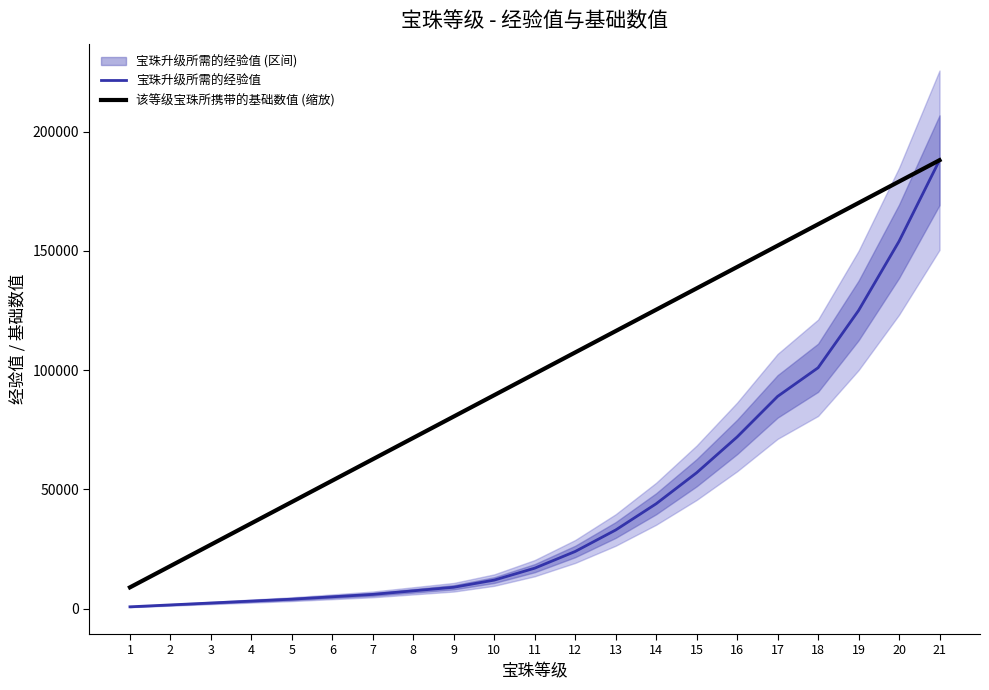

Reading right to left, list all the values displayed in this chart.

宝珠升级所需的经验值: 188000.0	154000.0	125000.0	101000.0	89000.0	72000.0	57000.0	44000.0	33000.0	24000.0	17000.0	12000.0	9000.0	7500.0	6000.0	5000.0	4000.0	3200.0	2400.0	1600.0	800.0
该等级宝珠所携带的基础数值 (缩放): 188000.0	179047.6	170095.2	161142.9	152190.5	143238.1	134285.7	125333.3	116381.0	107428.6	98476.2	89523.8	80571.4	71619.0	62666.7	53714.3	44761.9	35809.5	26857.1	17904.8	8952.4